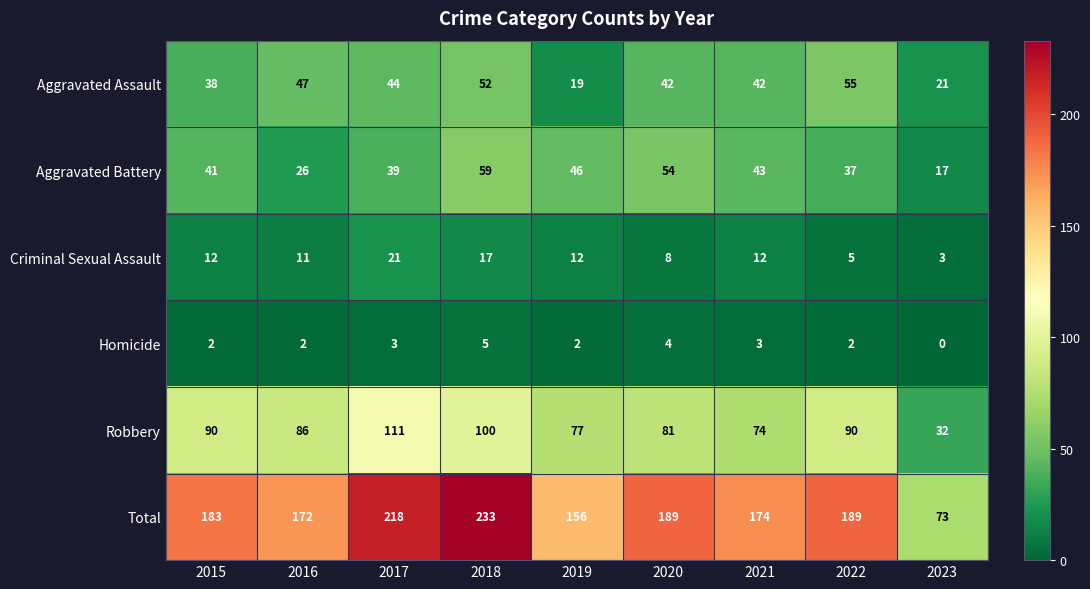

List the series in order of their peak value, highest first.

Total, Robbery, Aggravated Battery, Aggravated Assault, Criminal Sexual Assault, Homicide